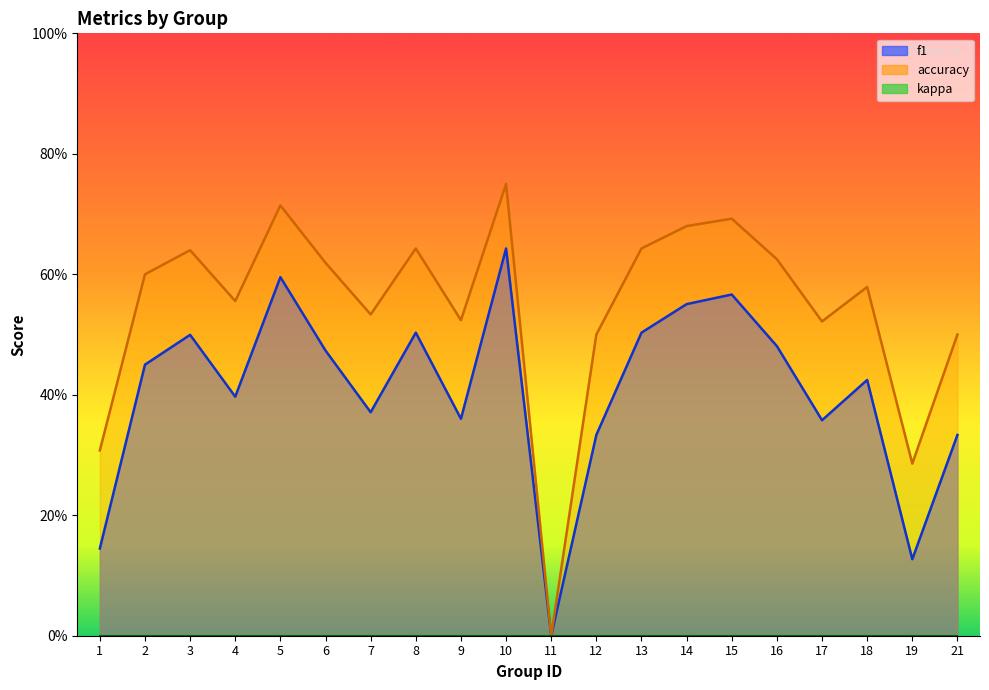

List the series in order of their peak value, highest first.

accuracy, f1